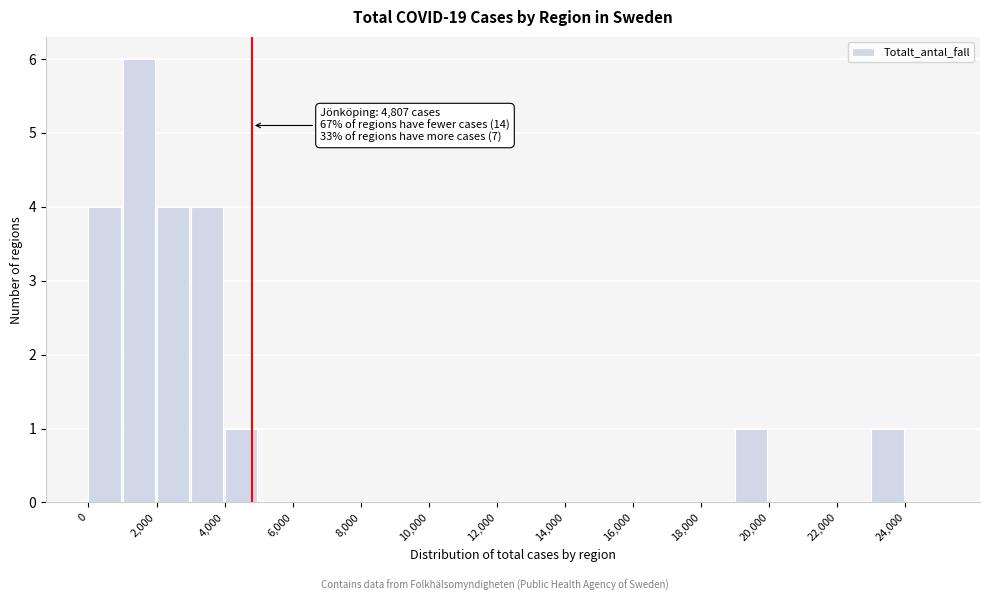

Which range on the x-axis has the tallest bar?

1000 to 2000